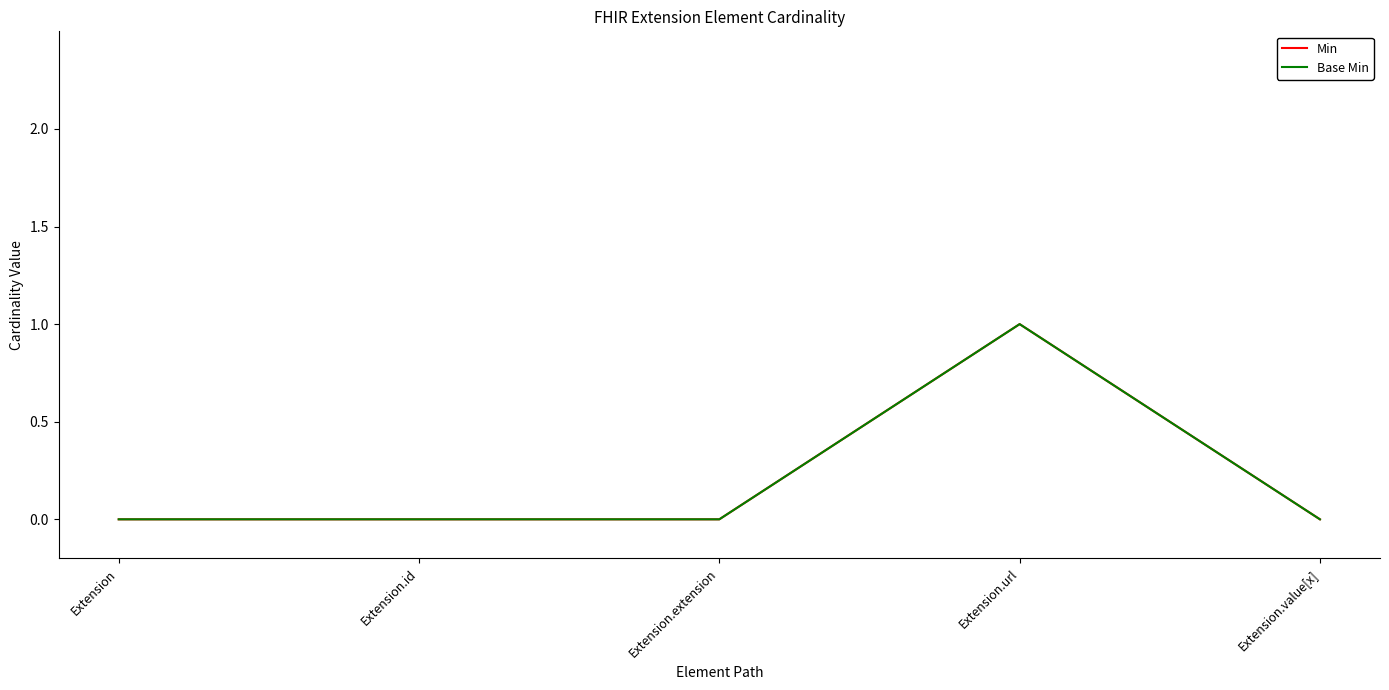

Is this an area chart (filled region under the line)?

No